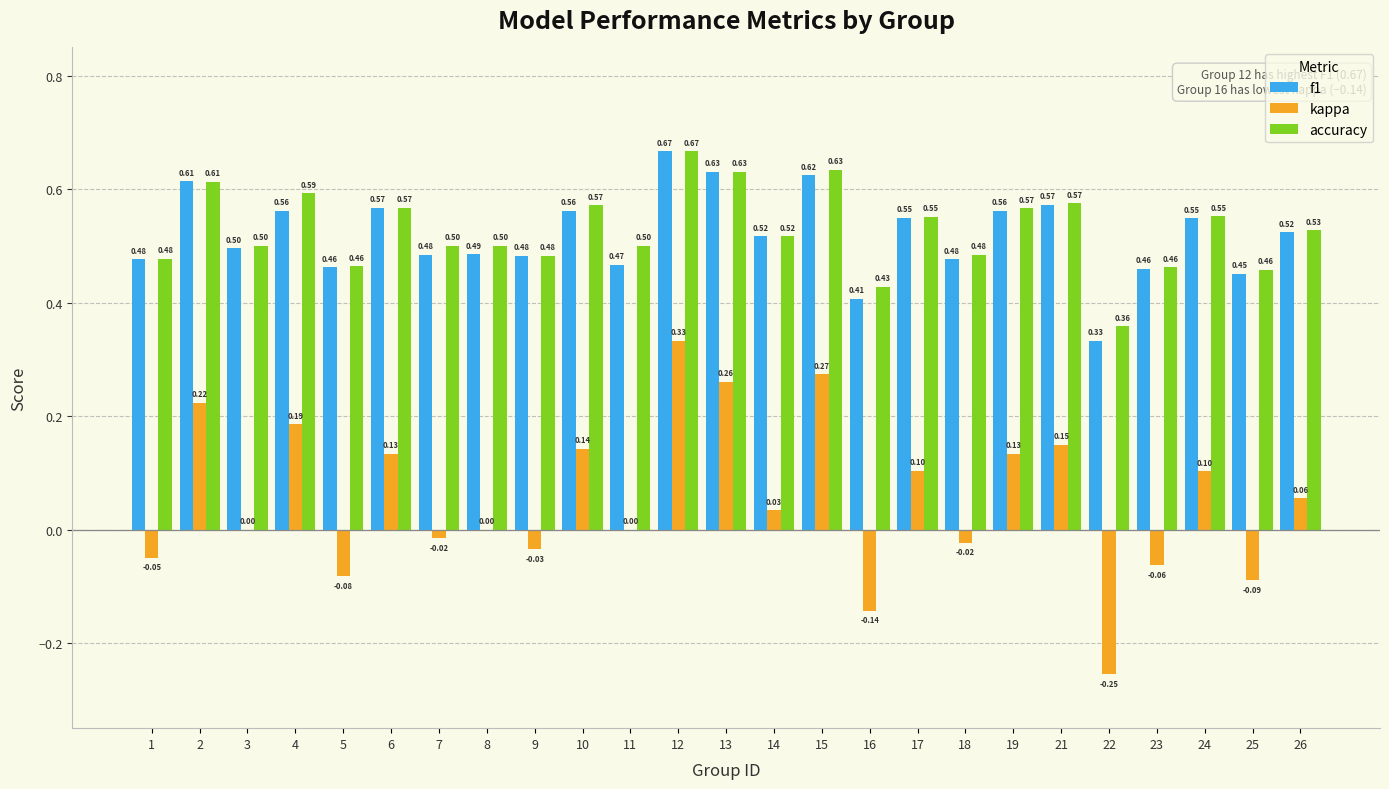

Between 5 and 13, which series saw the biggest shift?

kappa